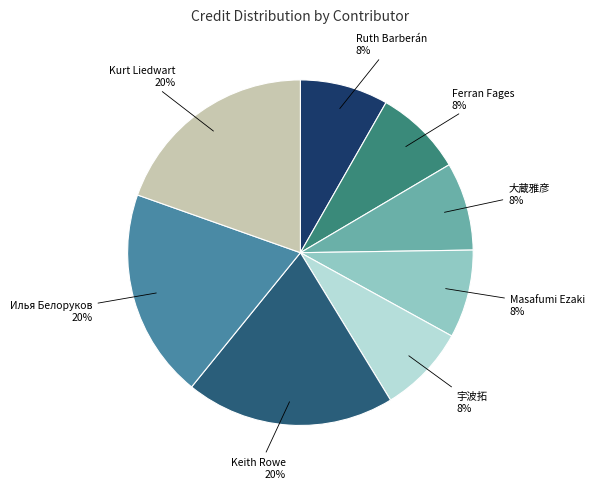

How many slices are in this pie chart?

8